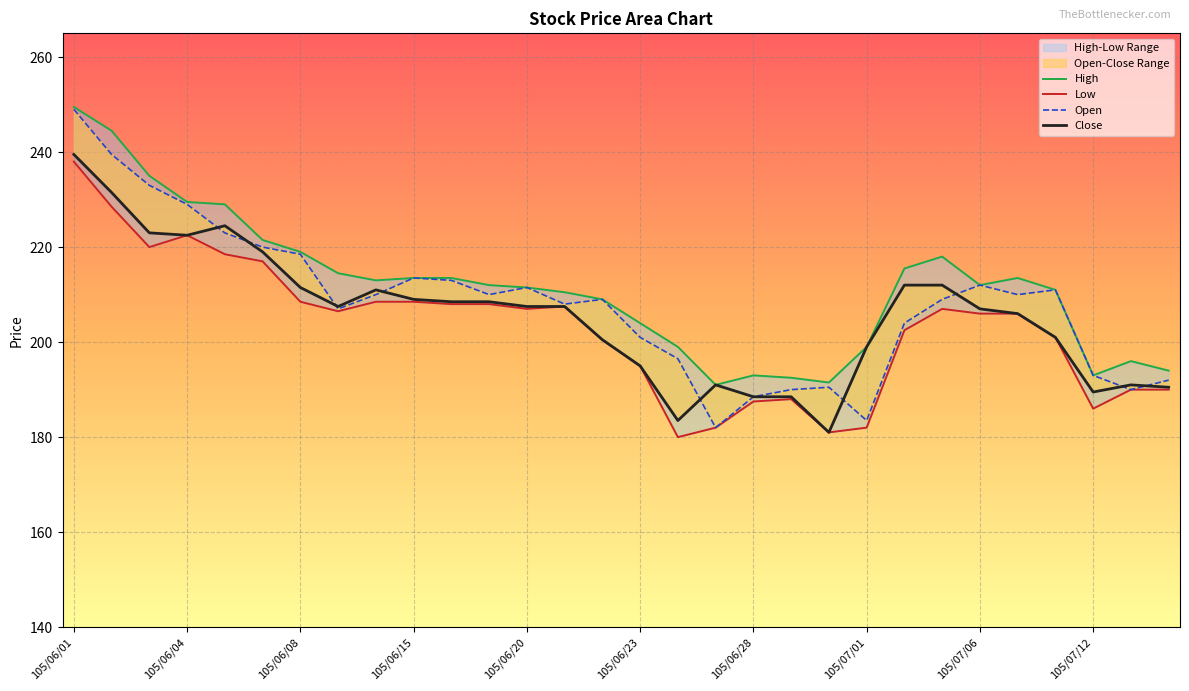

Where do Close and Open first cross each other?

105/06/04 and 105/06/06